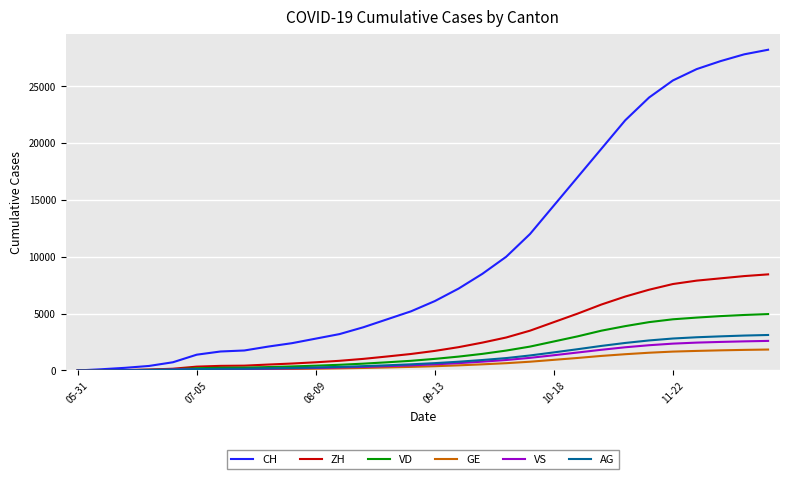

Which series has the widest spread of values?

CH